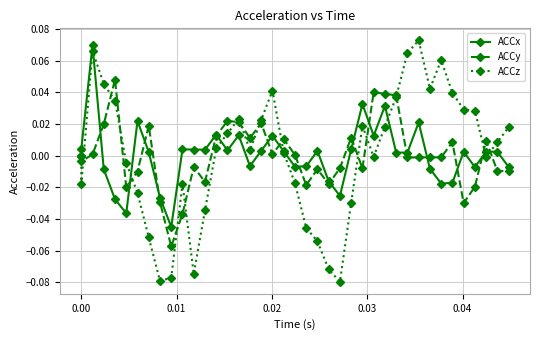

Reading left to right, list all the values displayed in this chart.

ACCx: 0.0	0.0	0.1	-0.0	-0.0	-0.0	0.0	0.0	-0.0	-0.0	0.0	0.0	0.0	0.0	0.0	0.0	-0.0	0.0	0.0	0.0	-0.0	-0.0	0.0	-0.0	-0.0	0.0	0.0	0.0	0.0	0.0	0.0	0.0	-0.0	-0.0	-0.0	0.0	-0.0	0.0	0.0	-0.0
ACCy: 0.0	-0.0	0.0	0.0	0.0	-0.0	-0.0	0.0	-0.0	-0.1	-0.0	-0.0	-0.0	0.0	0.0	0.0	0.0	0.0	0.0	0.0	0.0	-0.0	-0.0	-0.0	-0.0	0.0	-0.0	0.0	0.0	0.0	-0.0	-0.0	-0.0	-0.0	0.0	-0.0	-0.0	0.0	-0.0	-0.0
ACCz: 0.0	-0.0	0.1	0.0	0.0	-0.0	-0.0	-0.1	-0.1	-0.1	-0.0	-0.1	-0.0	0.0	0.0	0.0	0.0	0.0	0.0	0.0	-0.0	-0.0	-0.1	-0.1	-0.1	-0.0	0.0	-0.0	0.0	0.0	0.1	0.1	0.0	0.1	0.0	0.0	0.0	-0.0	0.0	0.0